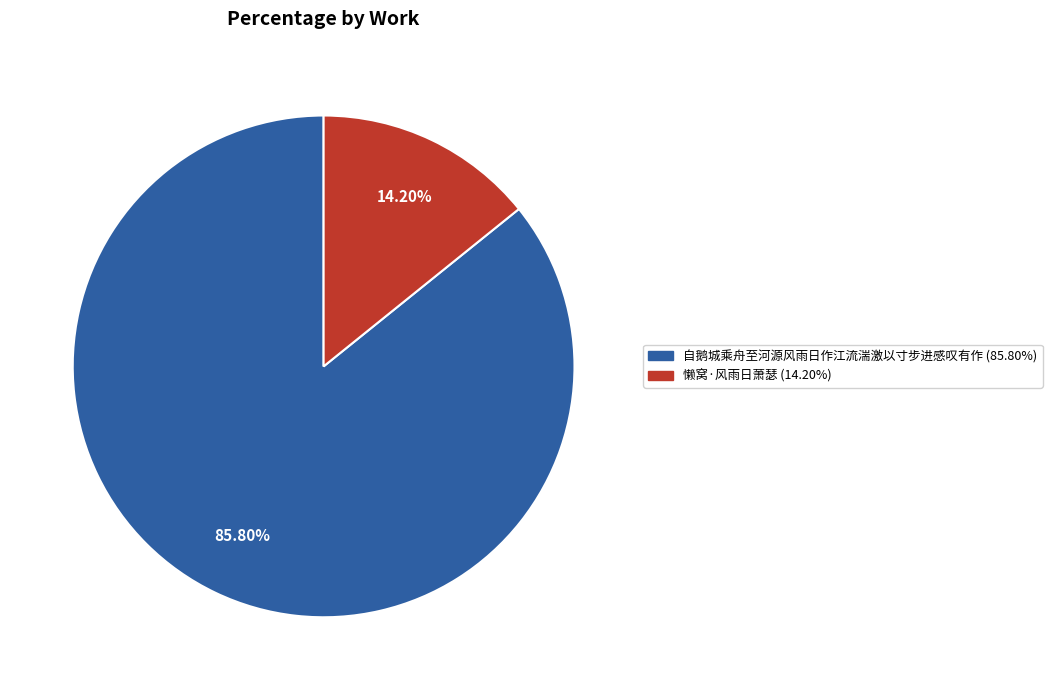

To the nearest percent, what portion does 自鹅城乘舟至河源风雨日作江流湍激以寸步进感叹有作 represent?

86%